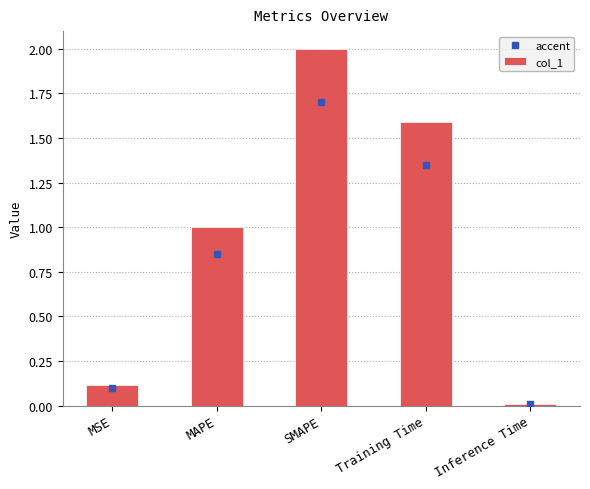

Rank the categories by value from highest to lowest.

SMAPE, Training Time, MAPE, MSE, Inference Time